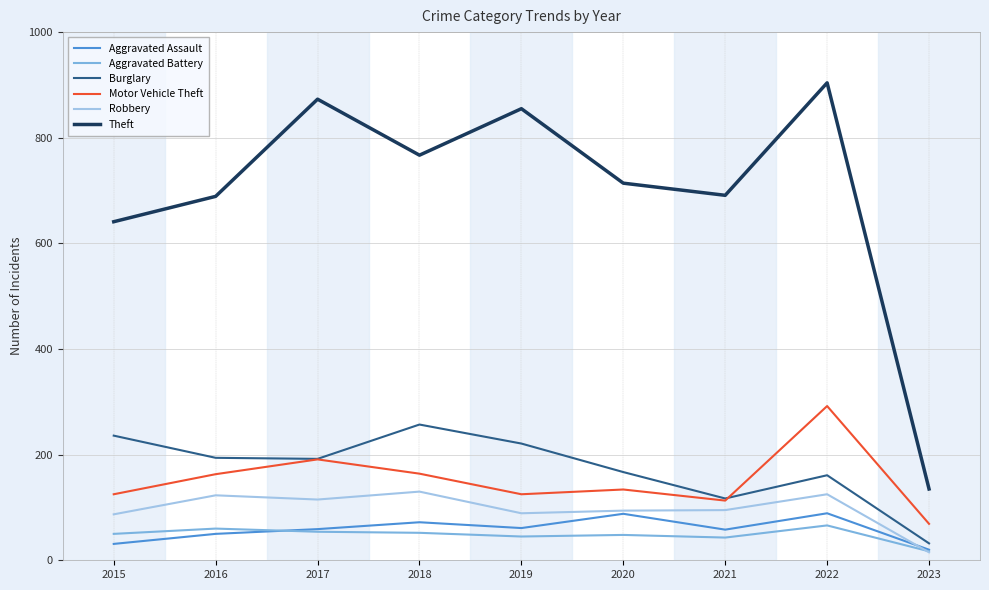

Between 2019 and 2022, which series saw the biggest shift?

Motor Vehicle Theft